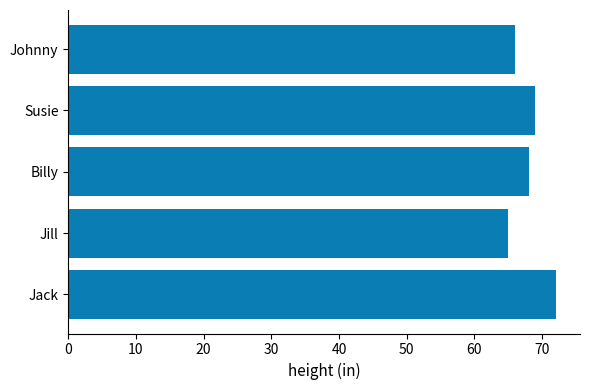

Read the value at Susie.

69